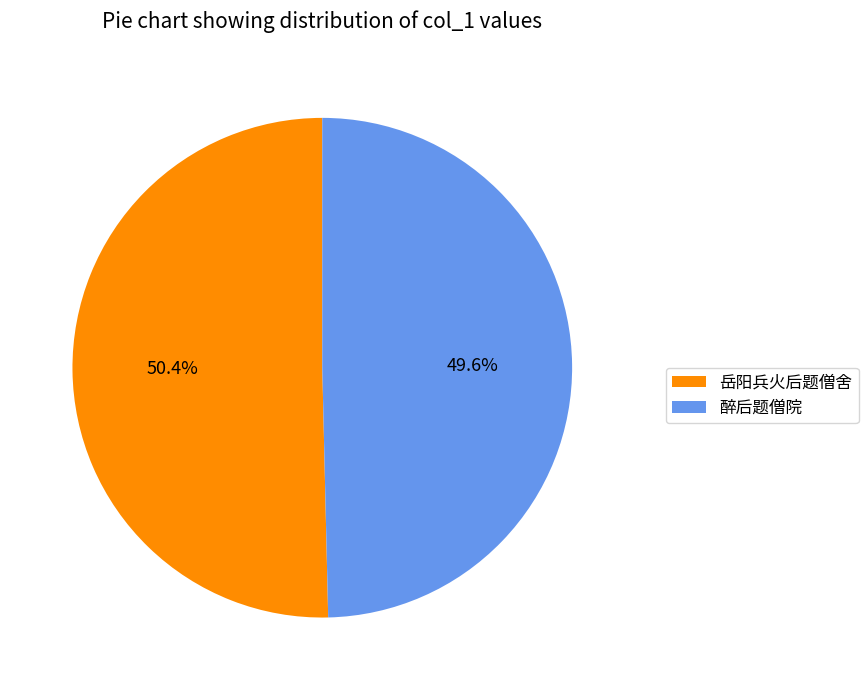

What percentage is NOT represented by 醉后题僧院?

50.4%